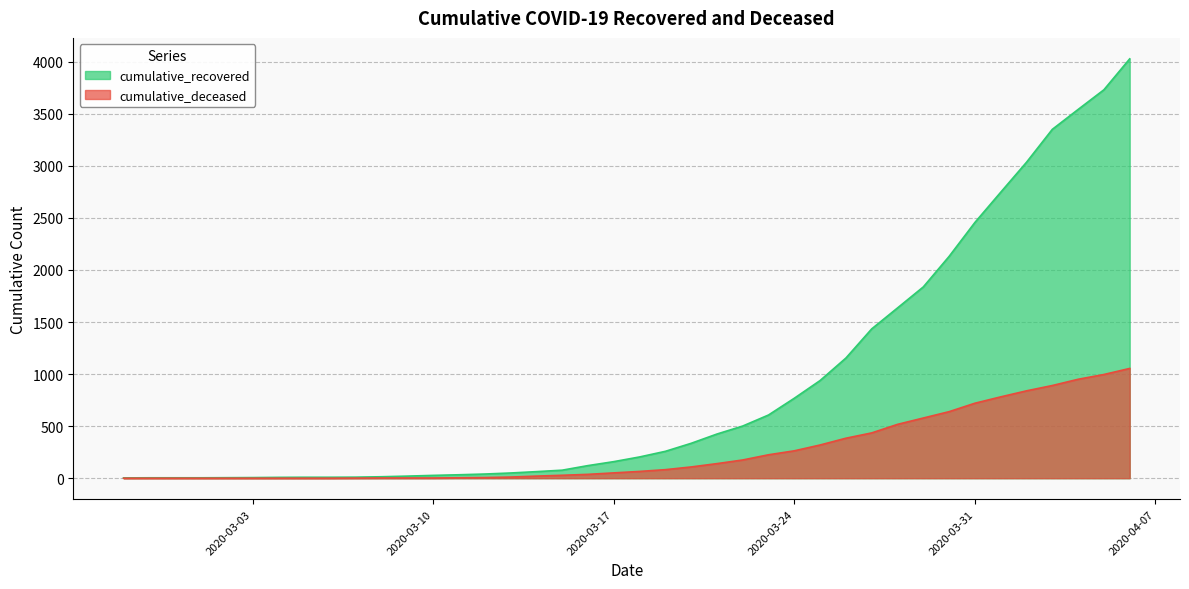

What is the label of the 39th point from the left?

2020-04-05